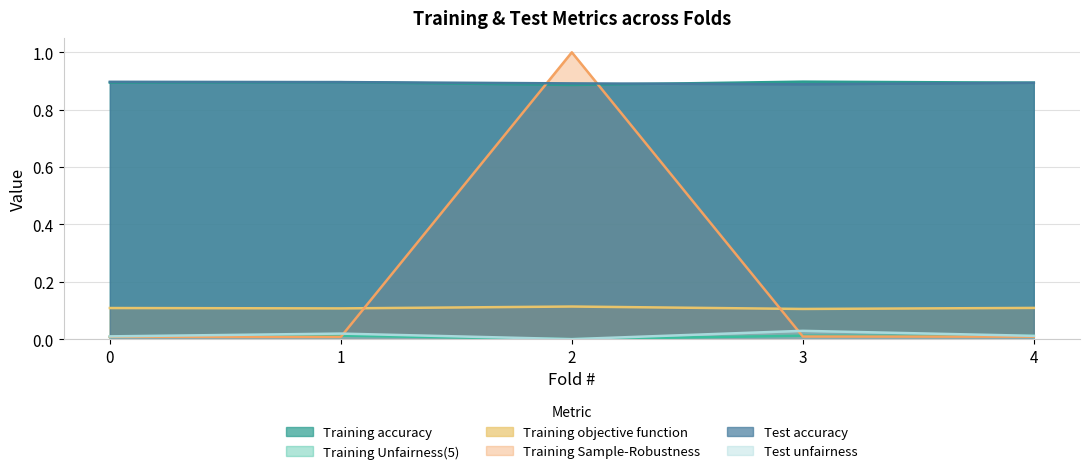

Count the number of data series in this chart.

6